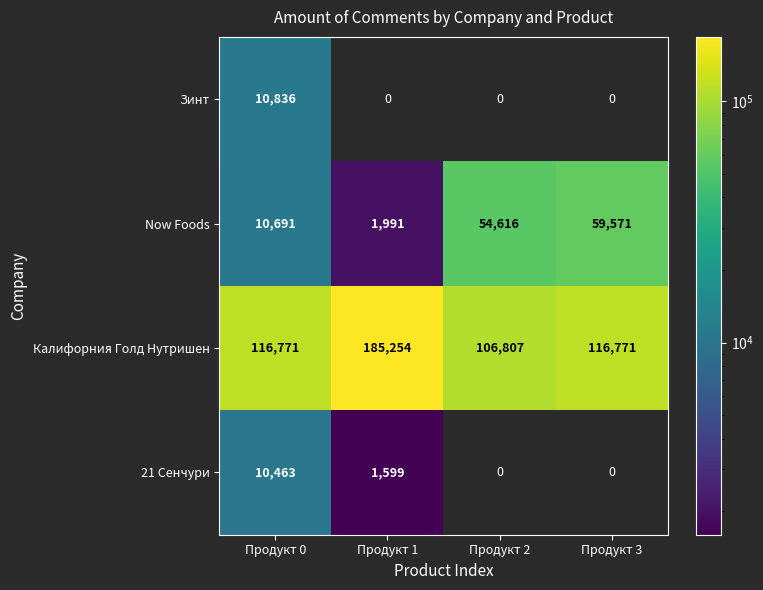

Rank the categories by Now Foods value from lowest to highest.

Продукт 1, Продукт 0, Продукт 2, Продукт 3